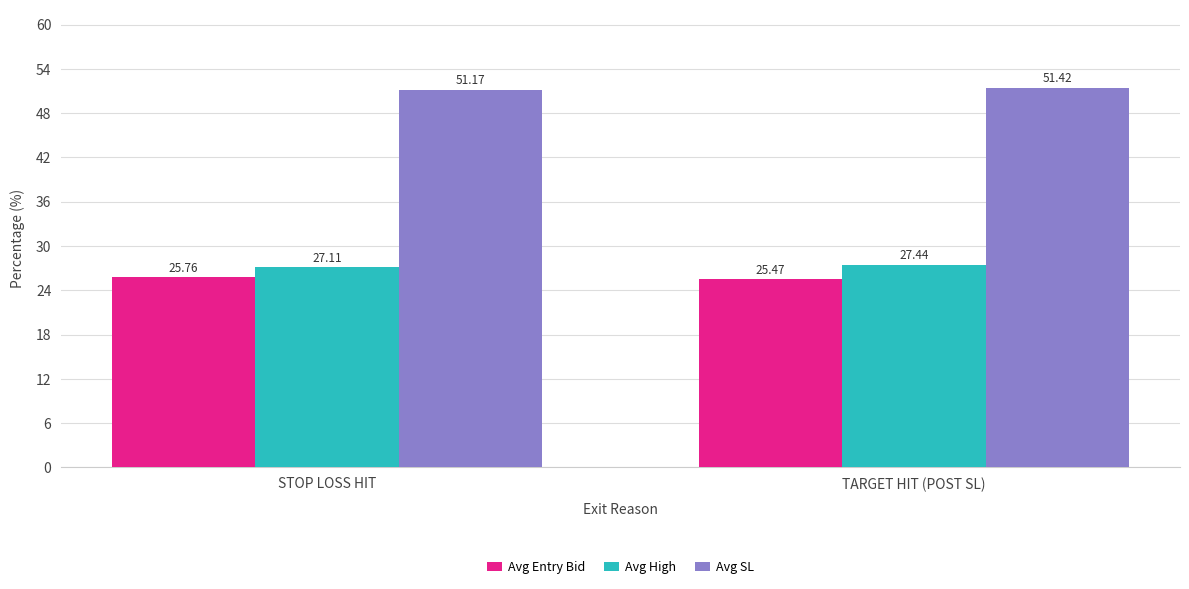

Which series has the largest total across all categories?

Avg SL